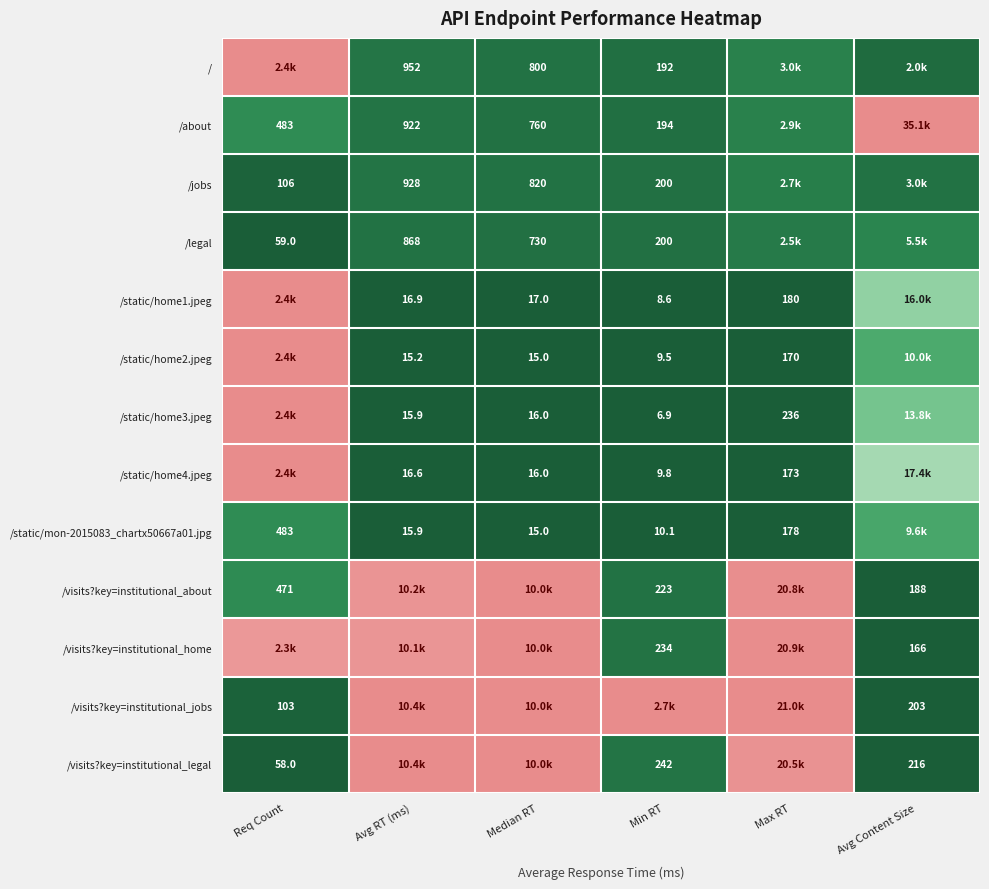

Is it true that /visits?key=institutional_jobs equals 0.0 at Avg Content Size?

False